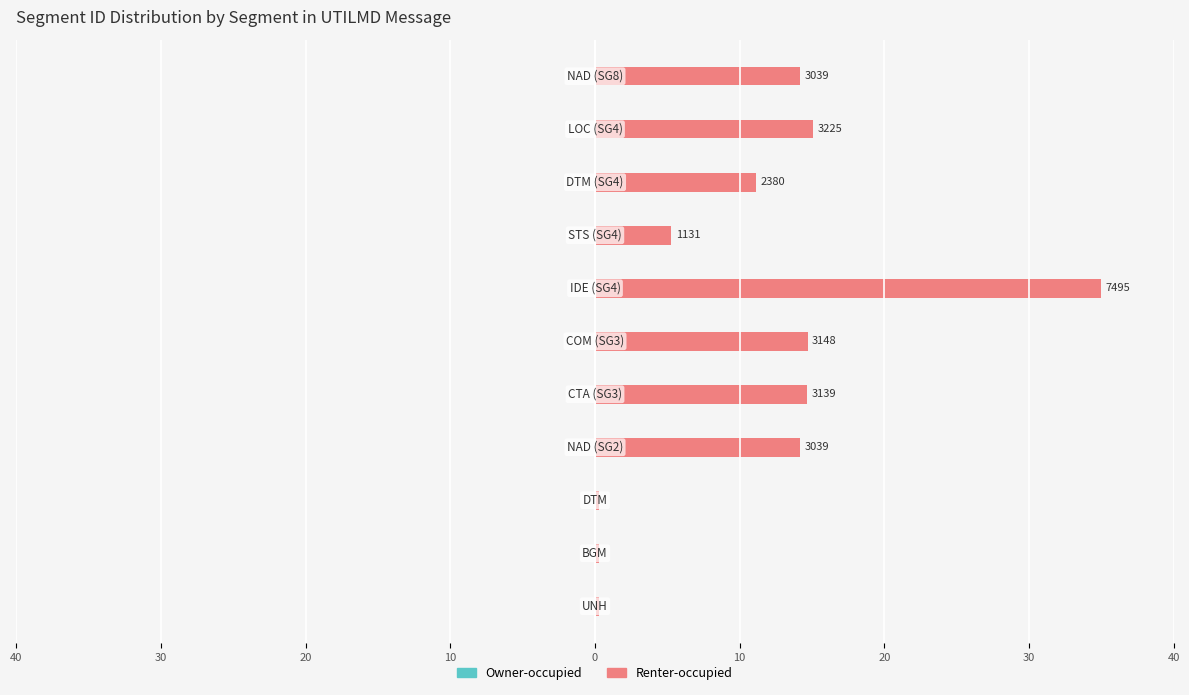

The value of Owner-occupied at 20 is -0.0. True or false?

True